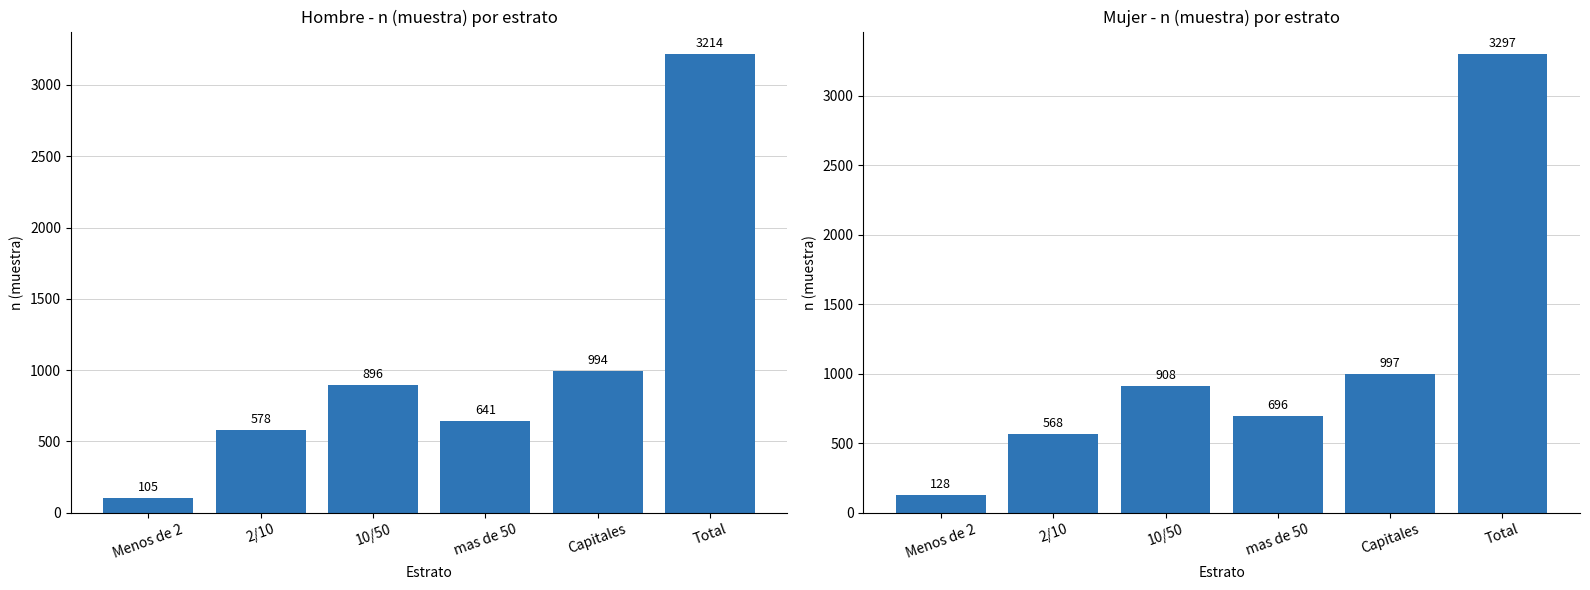

What is the sum of all Hombre (n muestra) values?

6428